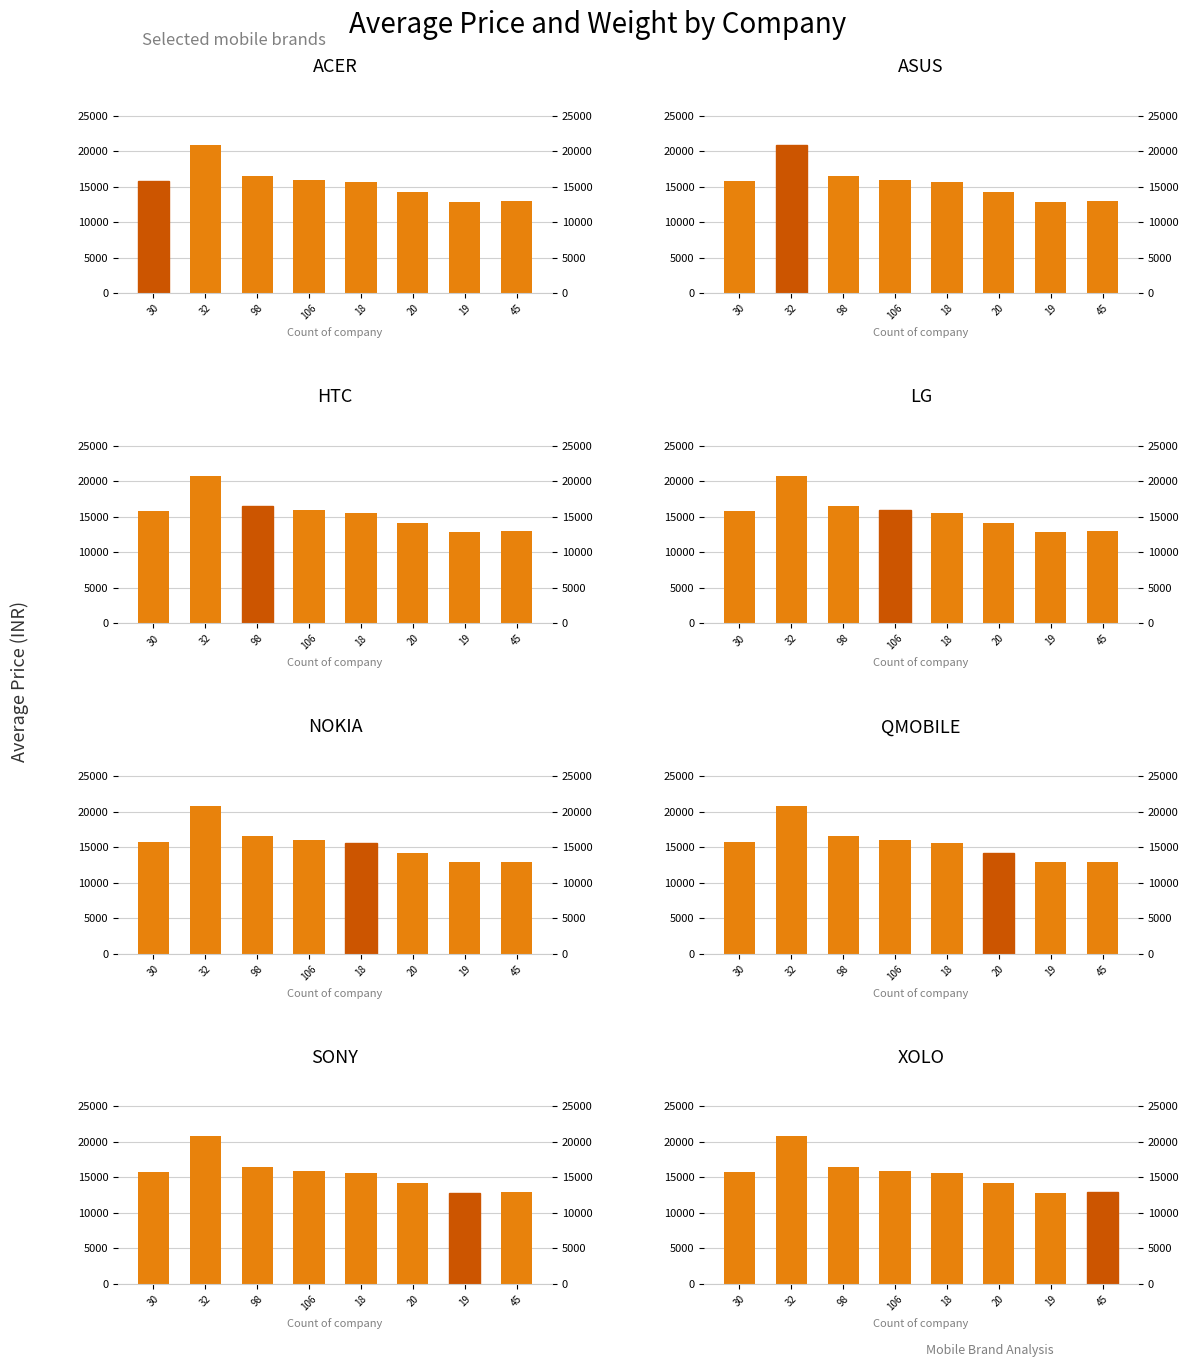

What is the change in value from 30 to 18?

-185.4